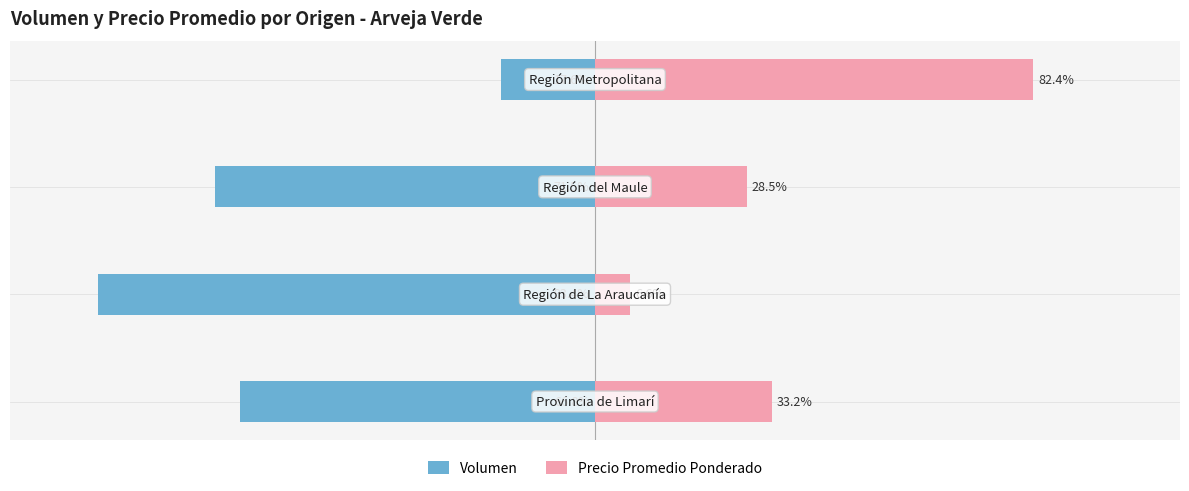

What is the value of the Precio Promedio Ponderado bar at the 1st from the left?

33.2